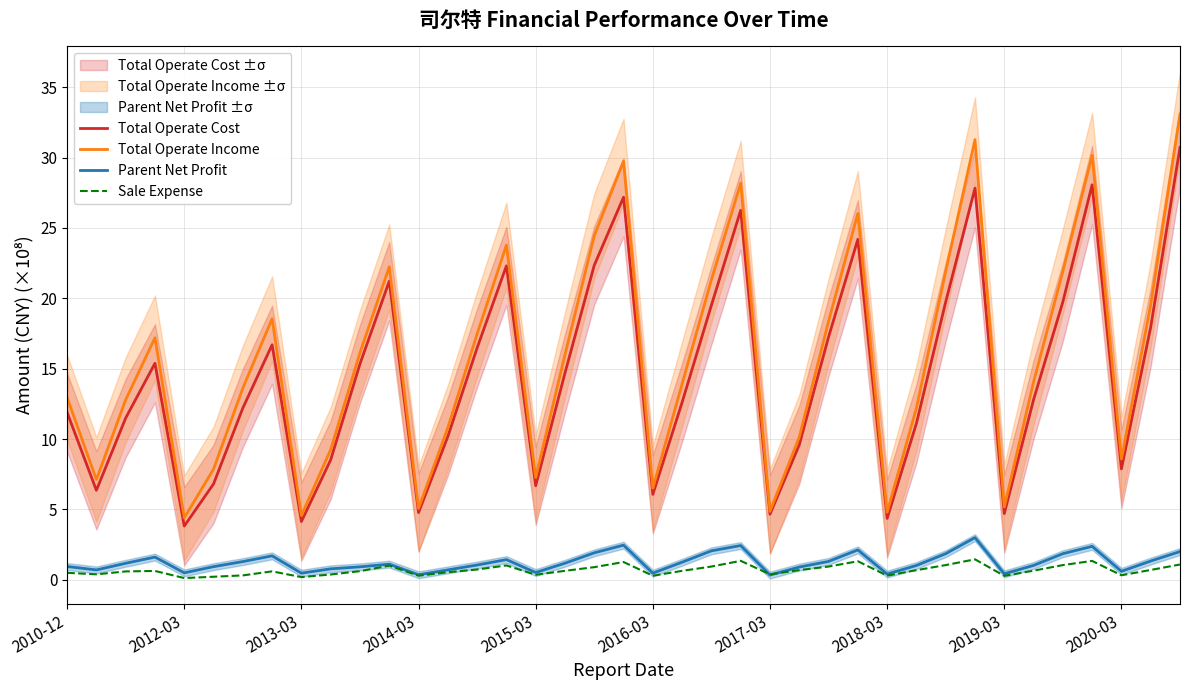

In Total Operate Income, how many points are lower than both neighbors (excluding endpoints)?

10